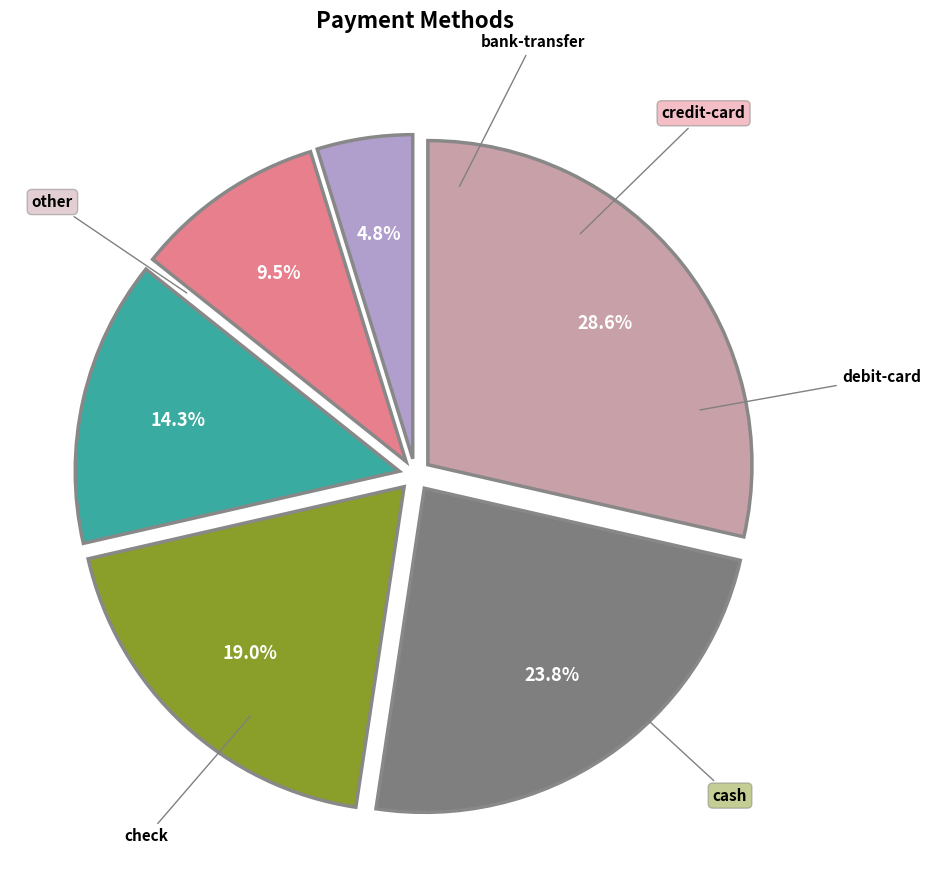

Is it true that credit-card is 18% of the pie?

False